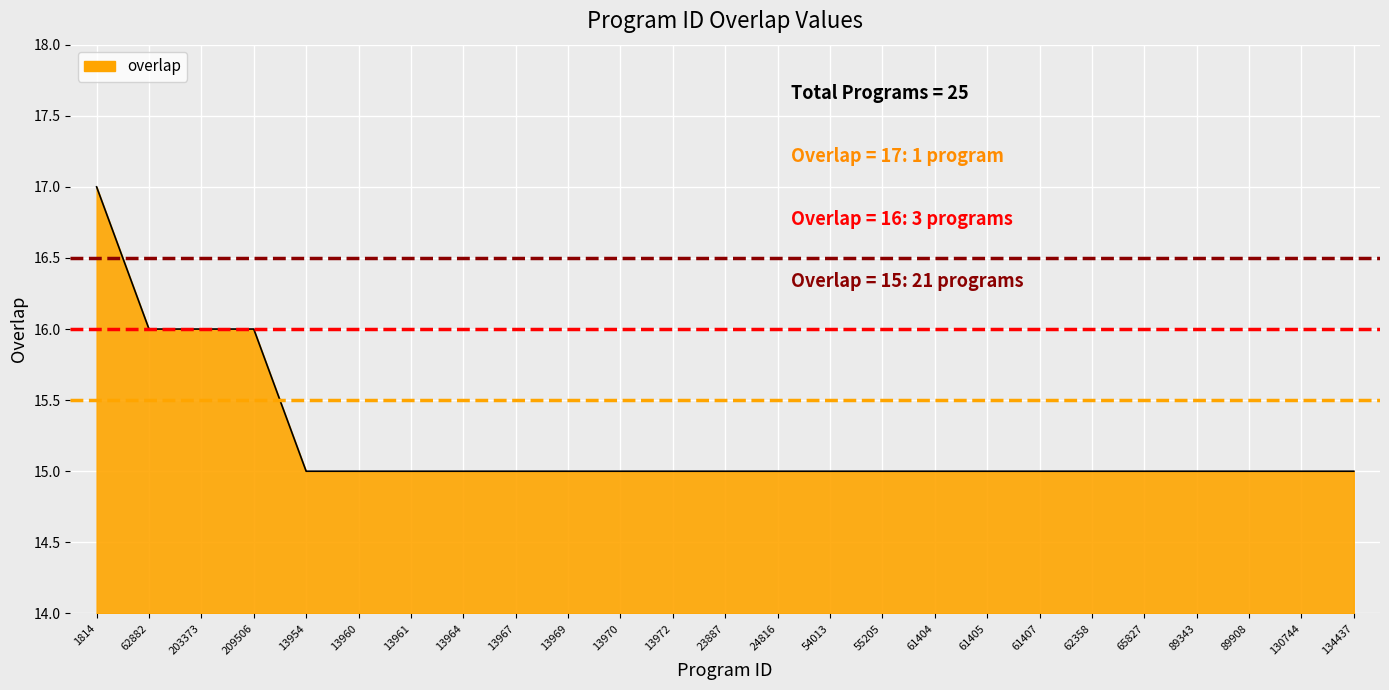

Reading right to left, extract all data points from this chart.

15	15	15	15	15	15	15	15	15	15	15	15	15	15	15	15	15	15	15	15	15	16	16	16	17